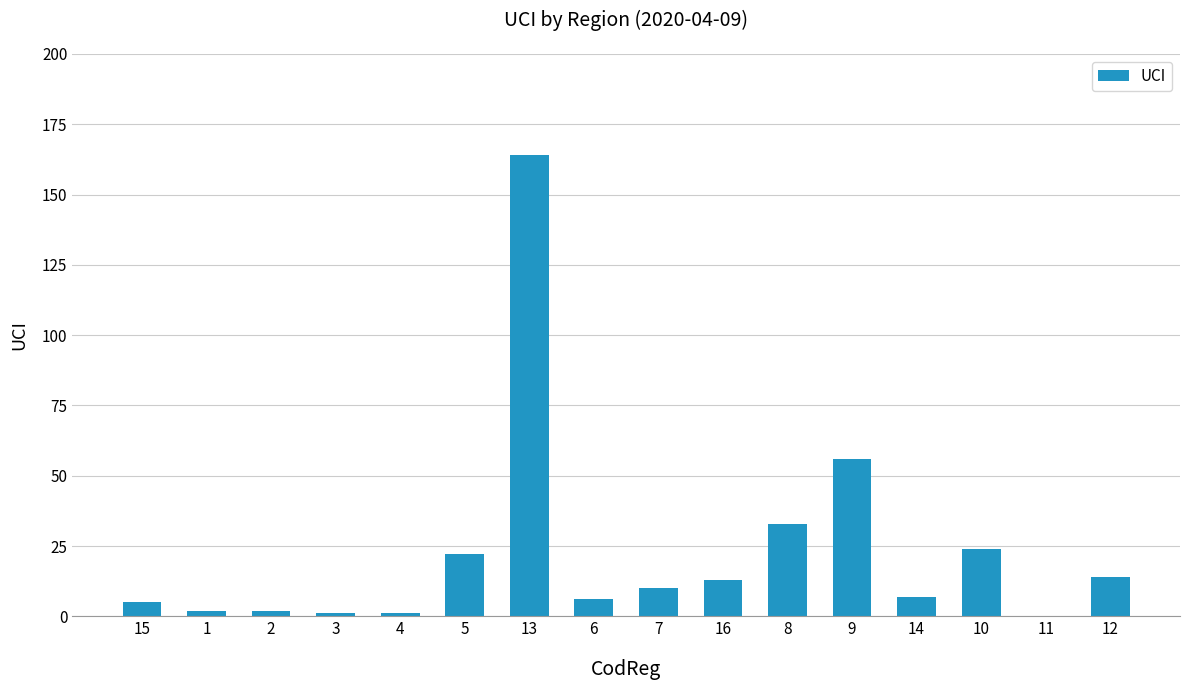

What is the ratio of the value at 3 to the value at 12?

0.1